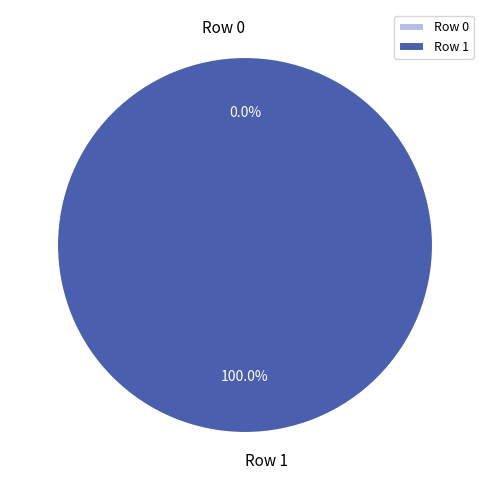

To the nearest percent, what percentage of the pie is Row 1?

100%